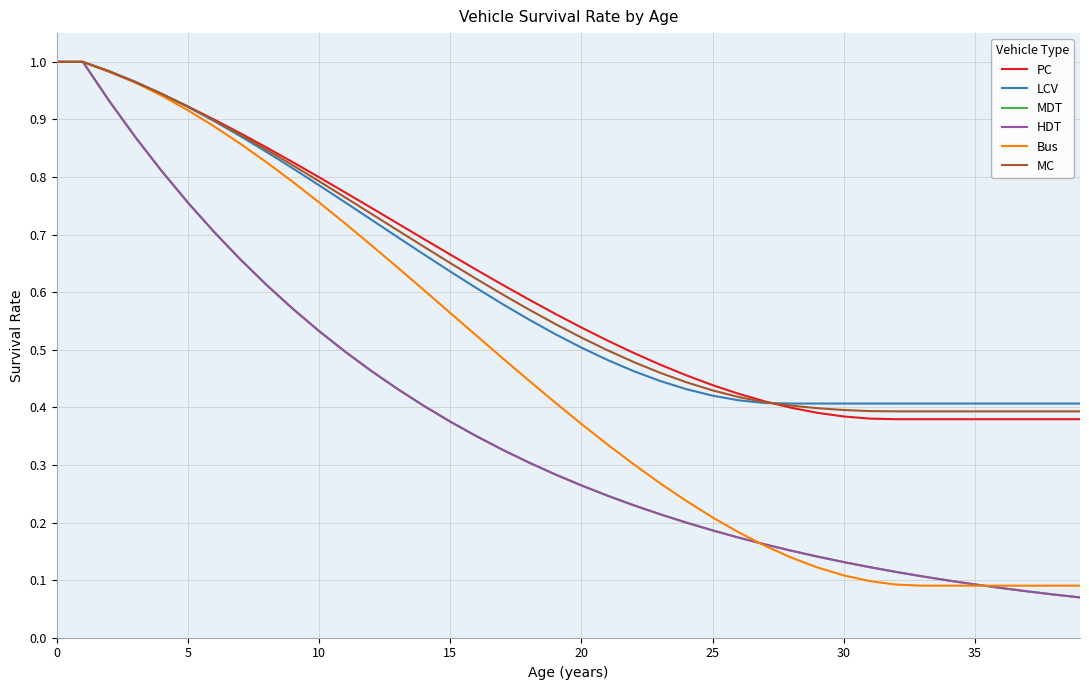

Does the chart display data point markers on the line(s)?

No